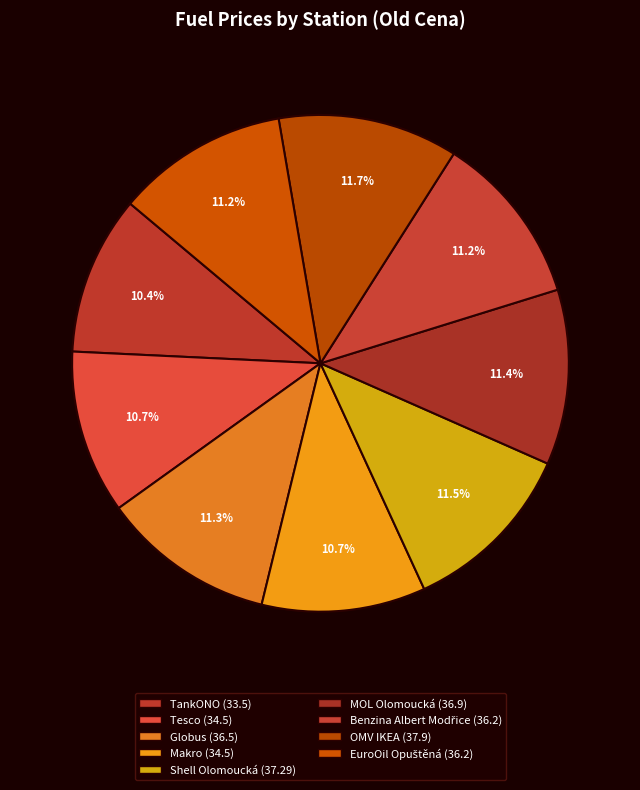

Count the number of slices in the pie.

9